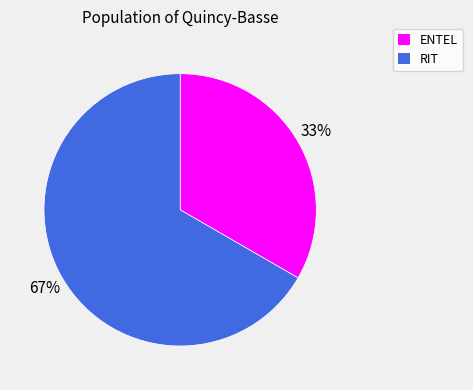

Is the sum of RIT and ENTEL greater than half?

Yes